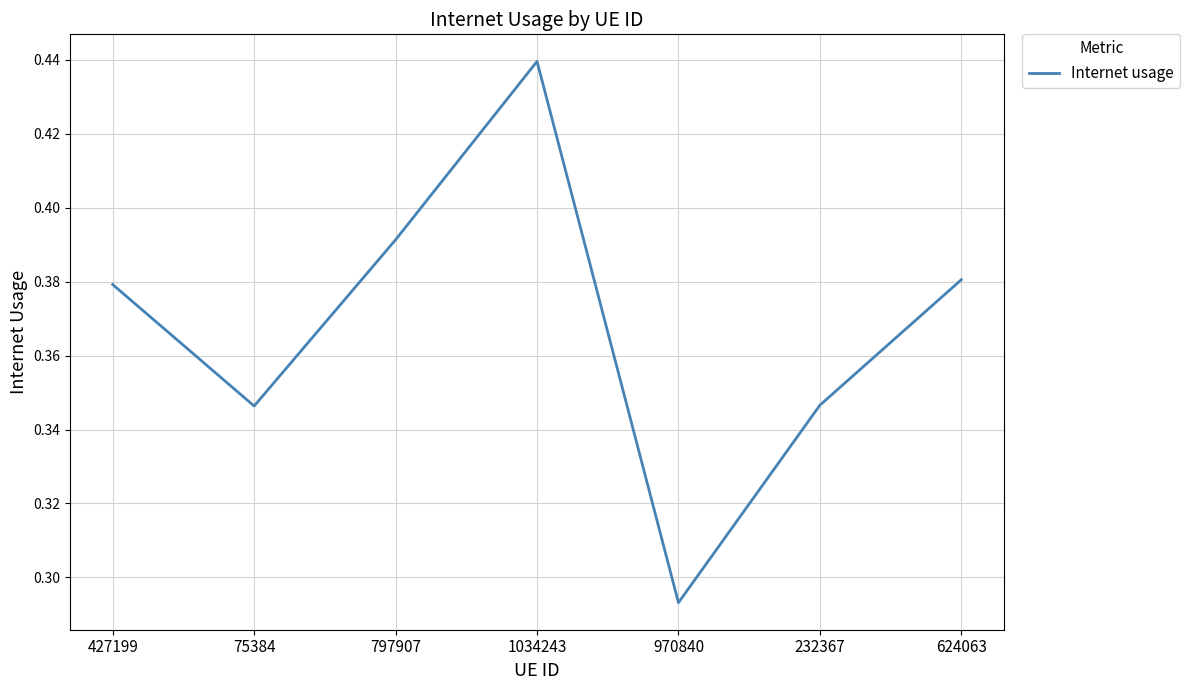

What position from the right is 427199?

7